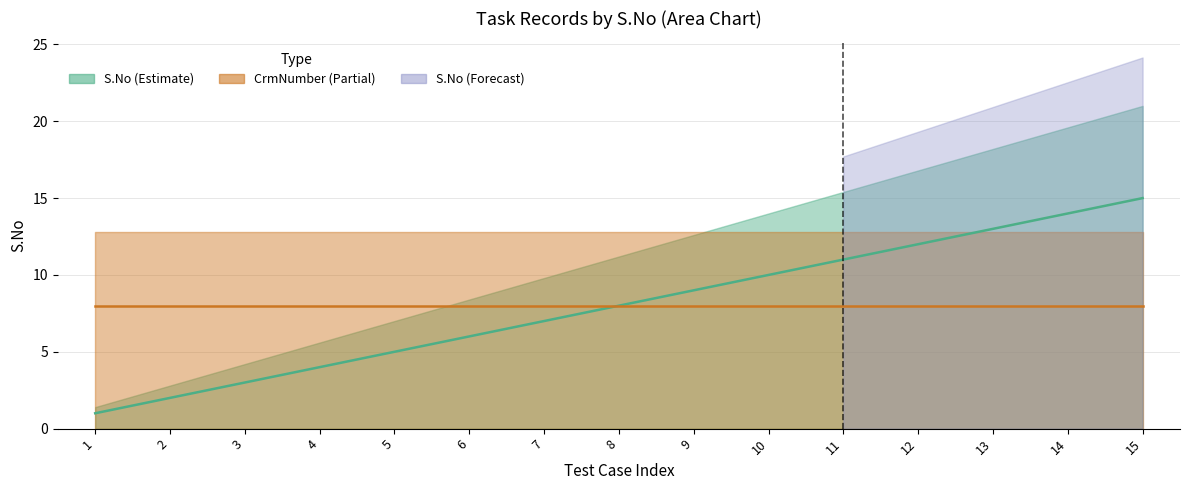

Is it true that the value at 8 is 8?

True